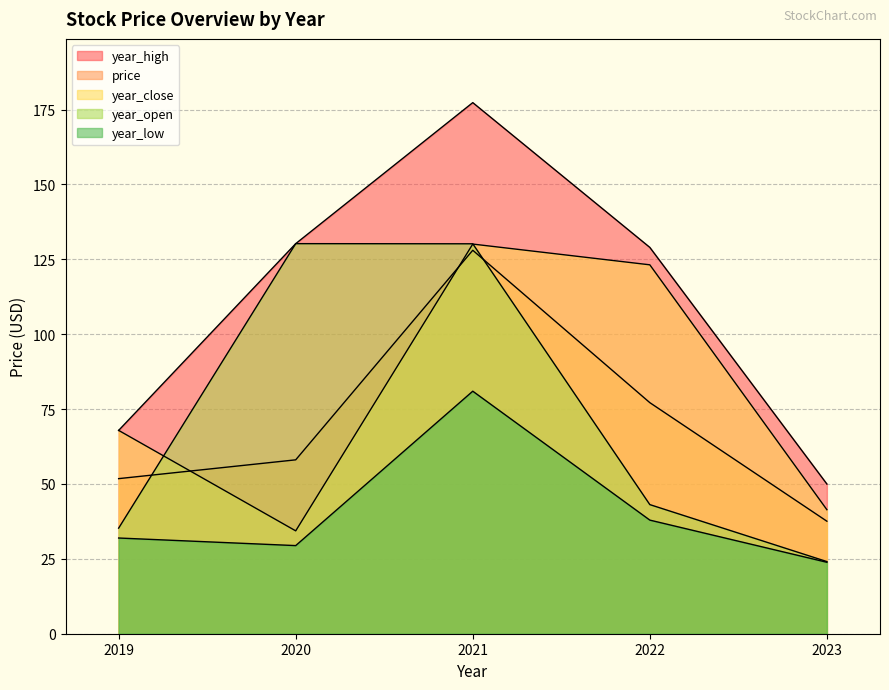

What is the difference between the maximum and minimum values in the year_high series?

127.3